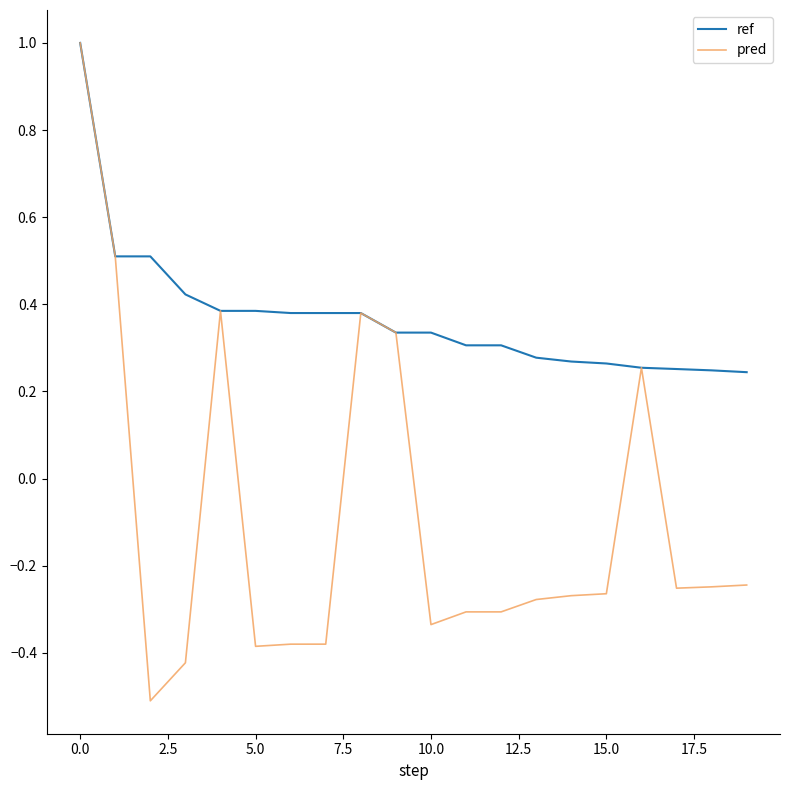

Which series has the largest range (max minus min)?

pred